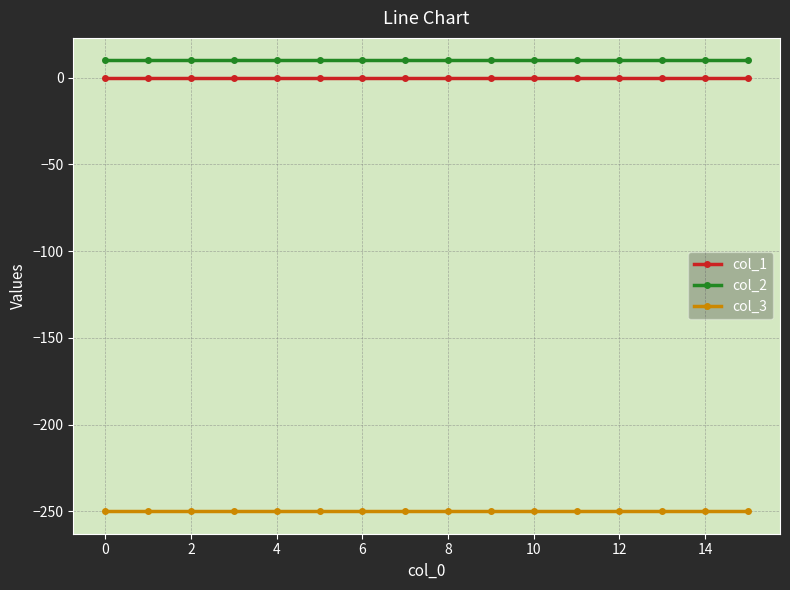

What is the minimum value shown in the chart?

-250